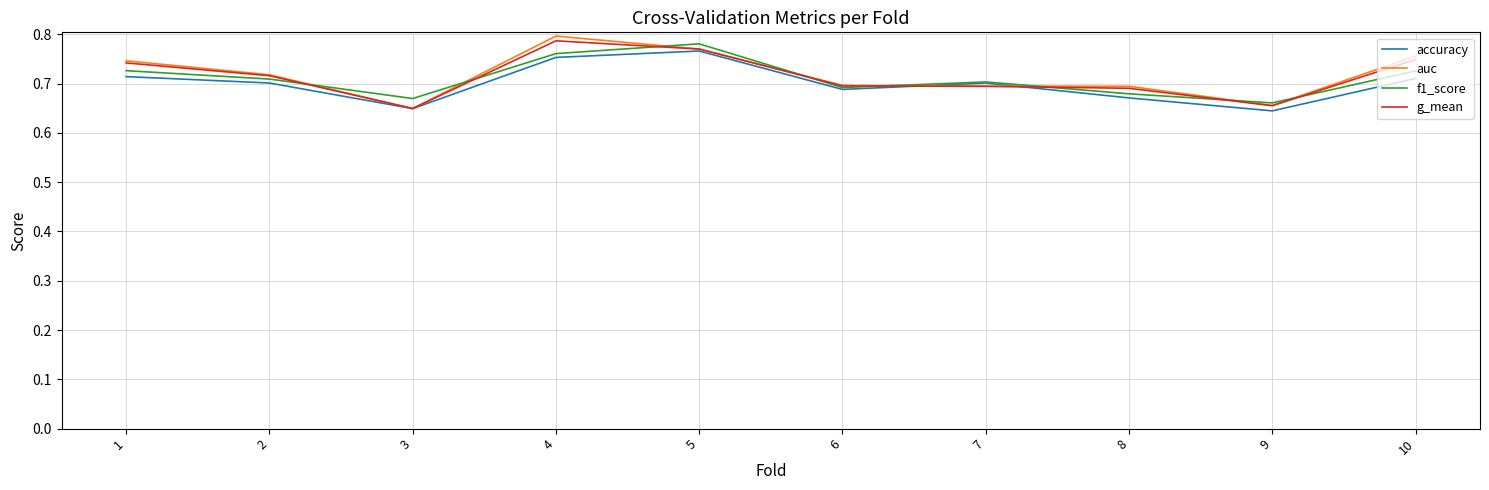

At how many categories does at least one series exceed 0?

10